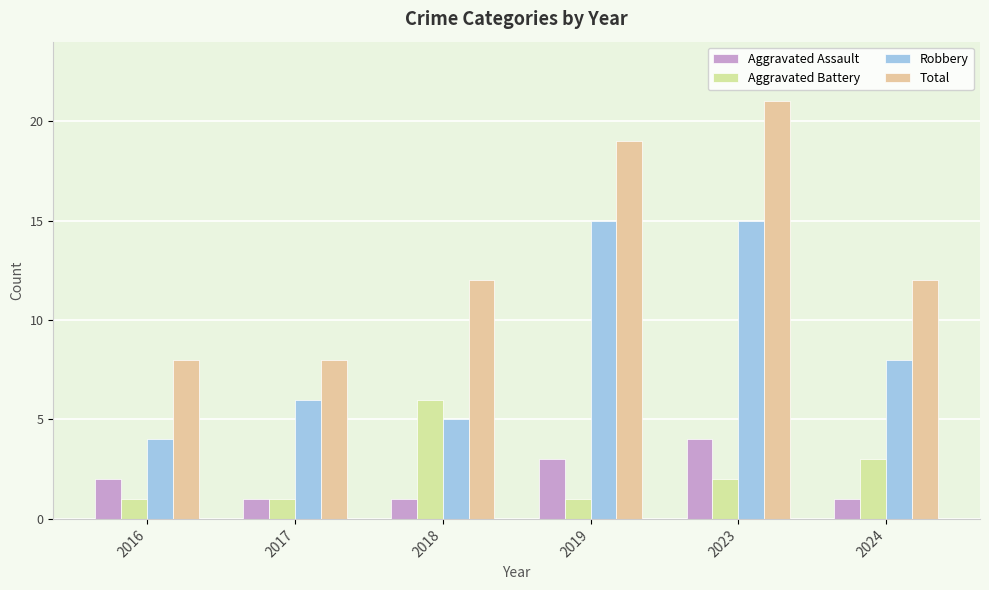

Reading right to left, transcribe all the data shown in this chart.

Aggravated Assault: 1	4	3	1	1	2
Aggravated Battery: 3	2	1	6	1	1
Robbery: 8	15	15	5	6	4
Total: 12	21	19	12	8	8